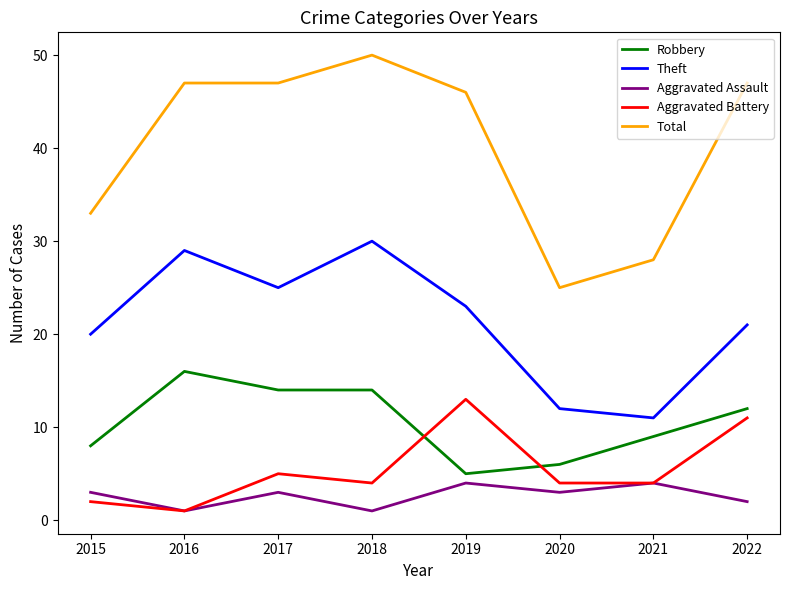

At which label does Robbery reach its minimum?

2019